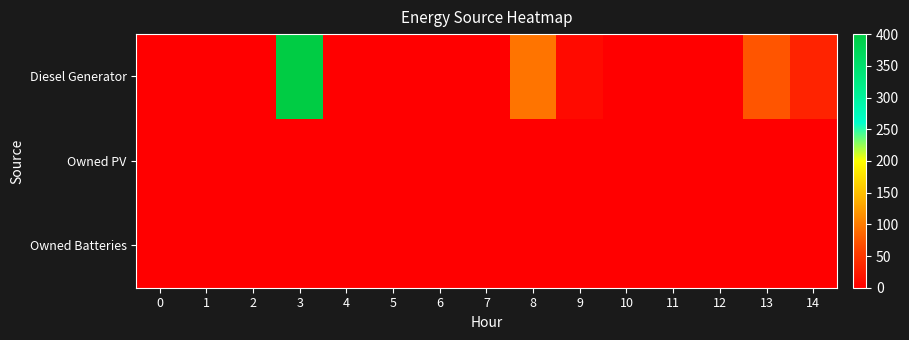

Reading left to right, extract all data points from this chart.

Diesel Generator: 0=0	1=0	2=0	3=400	4=0	5=0	6=0	7=0	8=95	9=10	10=0	11=0	12=0	13=72	14=32
Owned PV: 0=0	1=0	2=0	3=0	4=0	5=0	6=0	7=0	8=0	9=0	10=0	11=0	12=0	13=0	14=0
Owned Batteries: 0=0	1=0	2=0	3=0	4=0	5=0	6=0	7=0	8=0	9=0	10=0	11=0	12=0	13=0	14=0